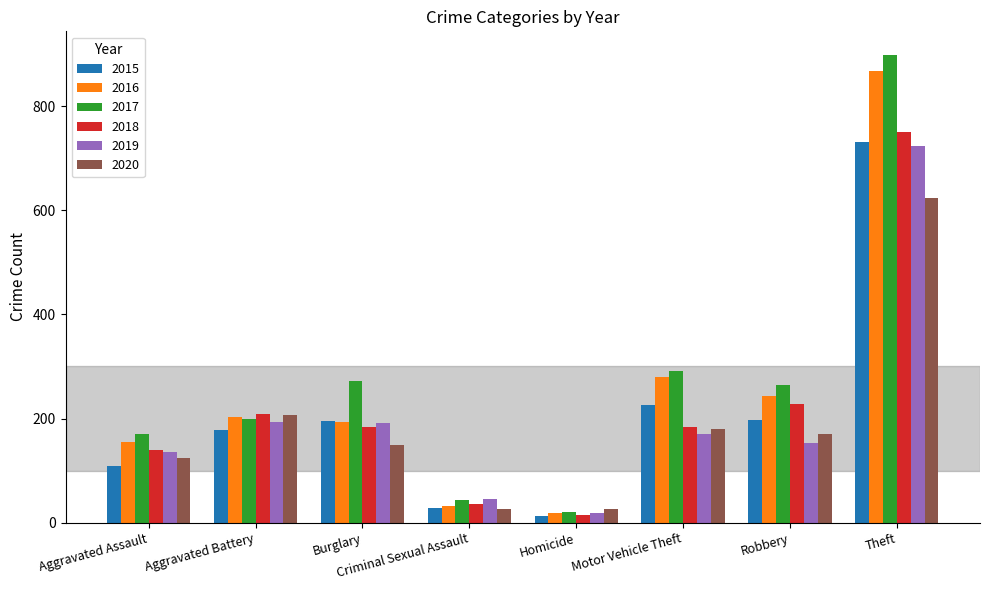

Is the value of 2017 at Robbery greater than the value of 2016 at Robbery?

Yes